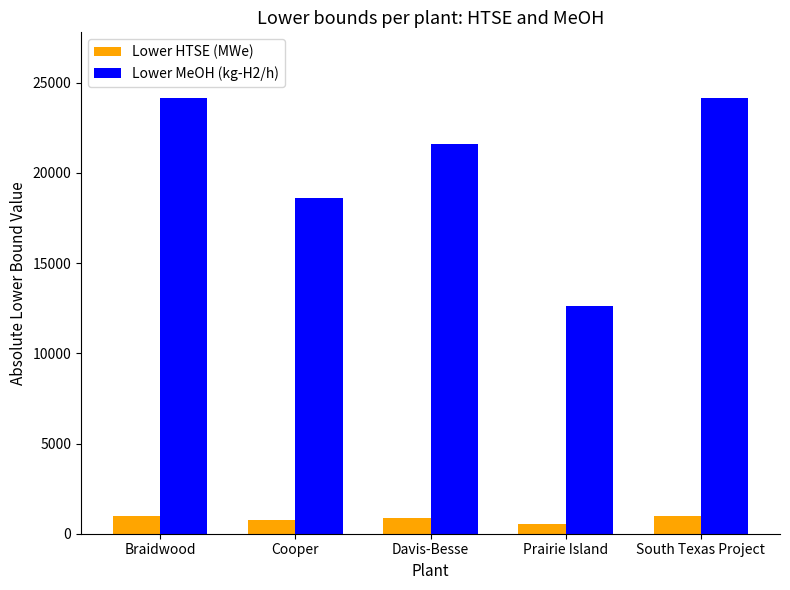

What is the approximate value of Lower MeOH (kg-H2/h) at Davis-Besse?

21605.0